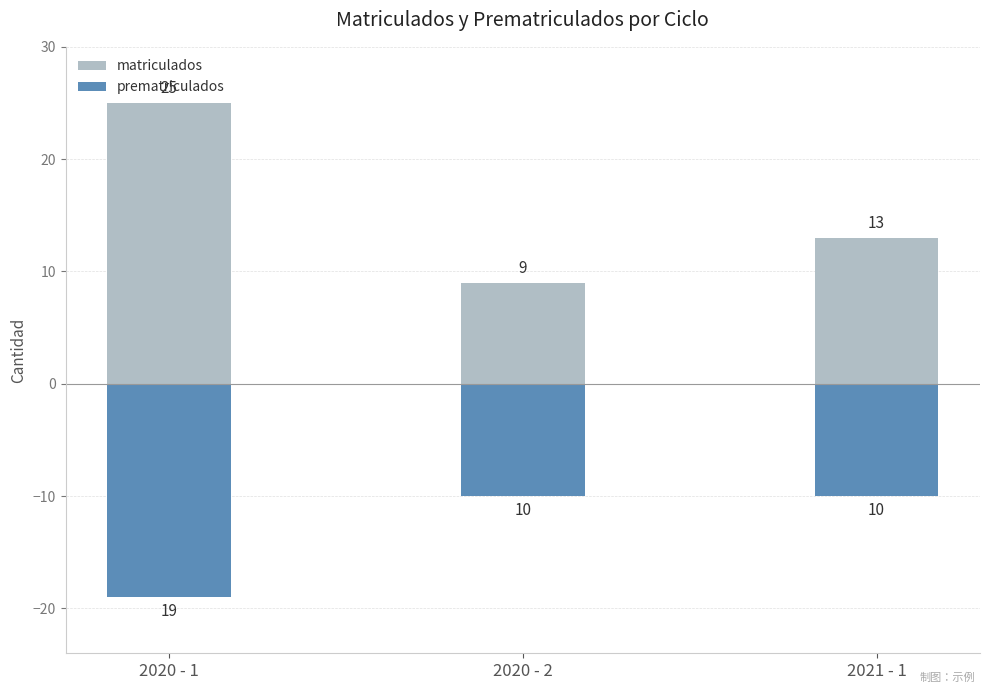

What is the value of the prematriculados bar at the 2nd from the left?

-10